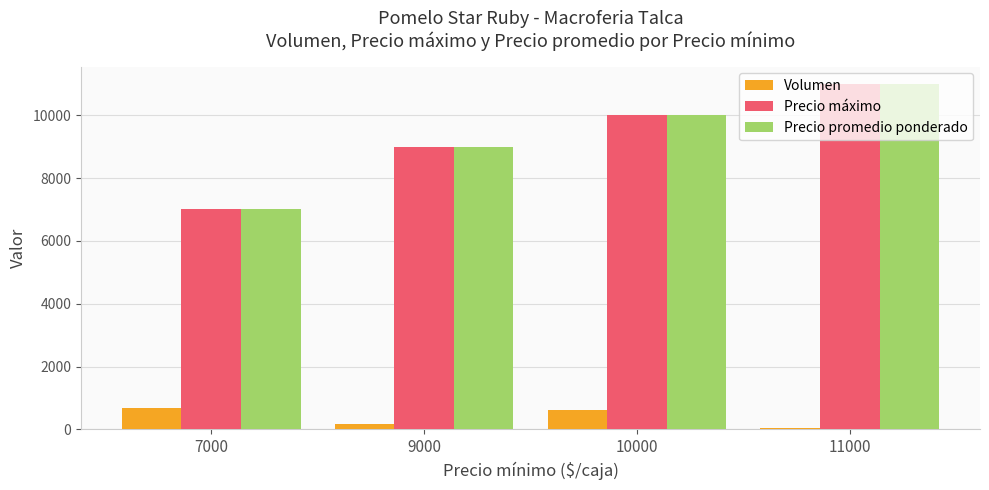

Count the number of data series in this chart.

3